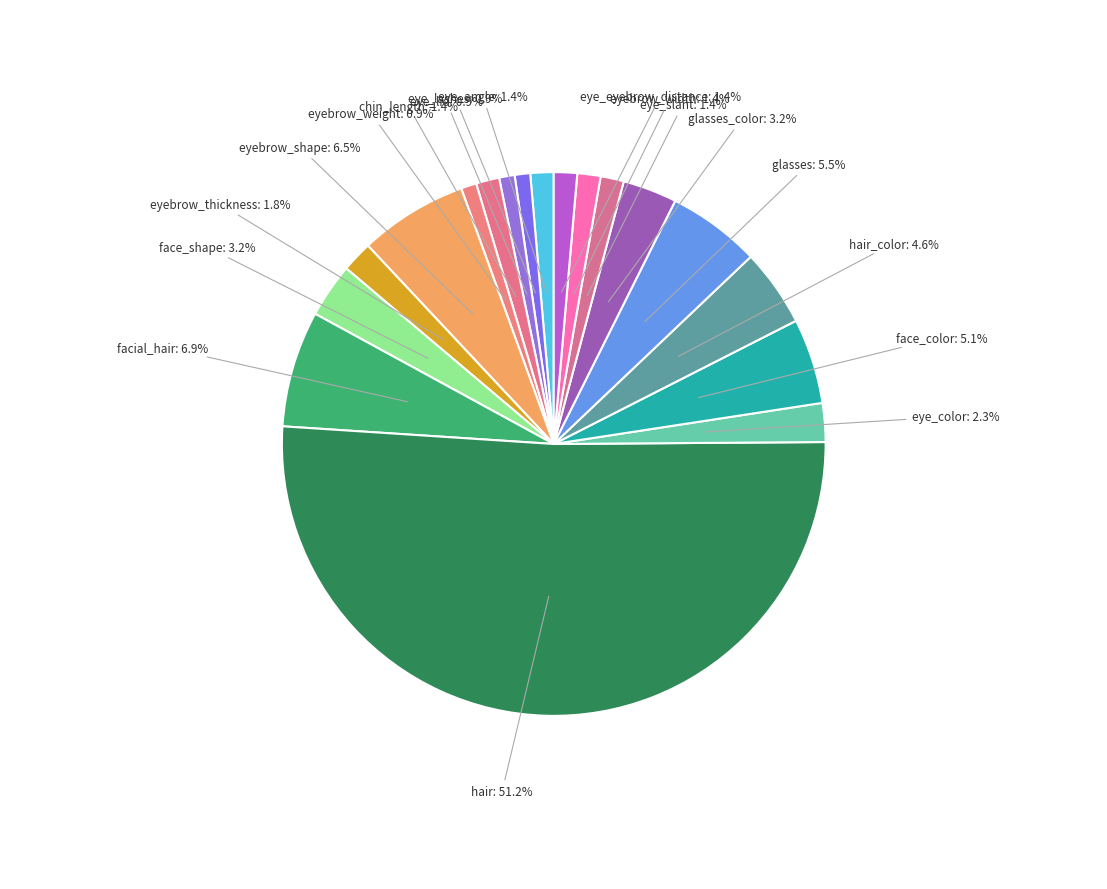

True or false: eyebrow_width accounts for 11% of the total.

False